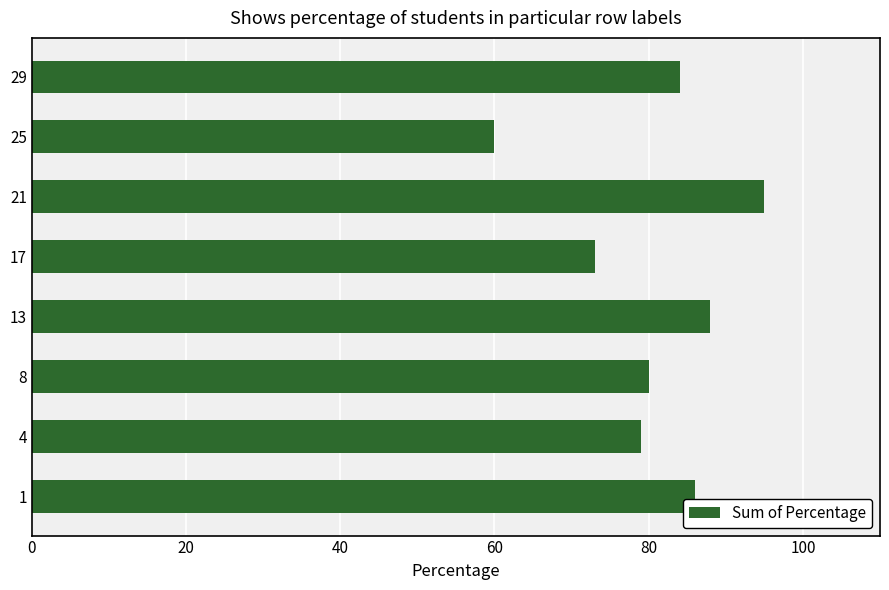

The value at 17 is 73. True or false?

True